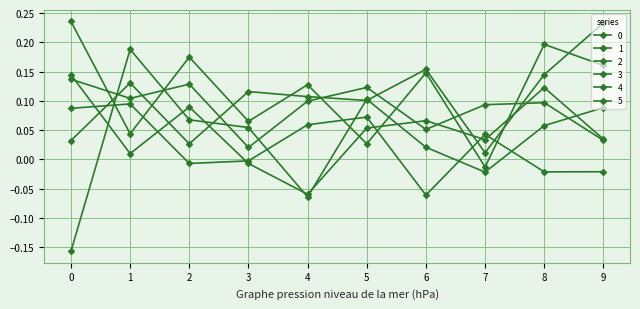

Between 8 and 0, which is larger?

8